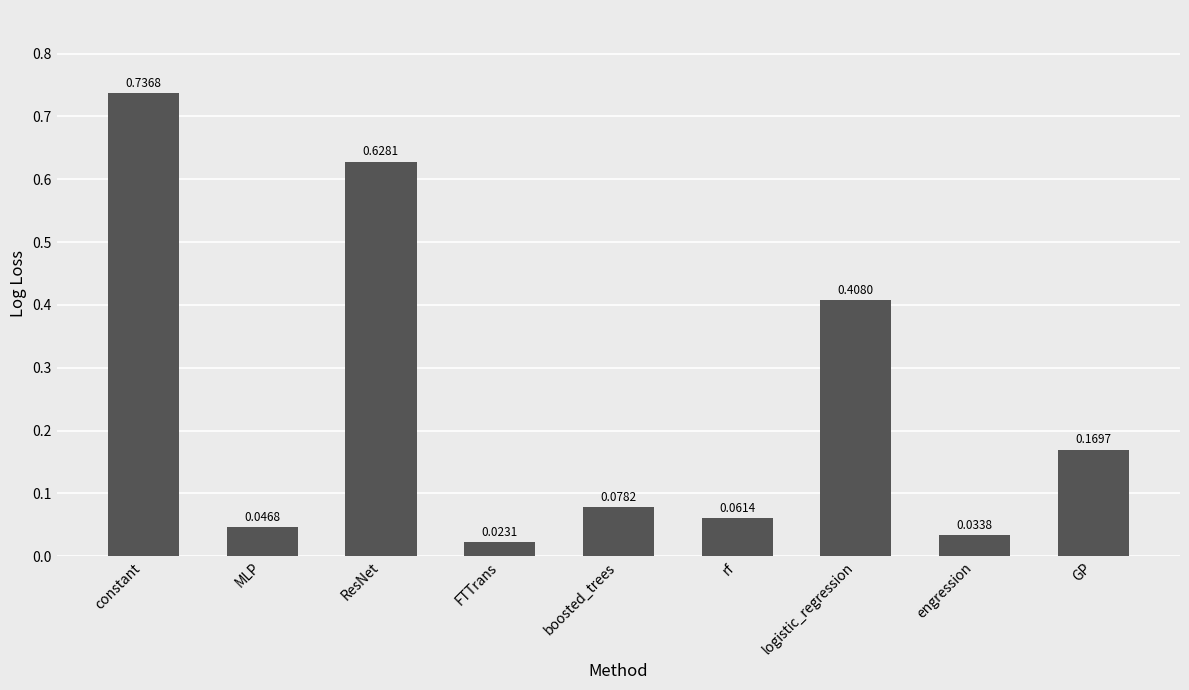

Does the chart contain any negative values?

No